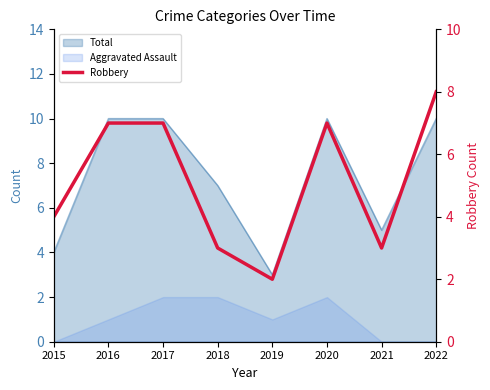

Count the values in the range 3 to 7.

6